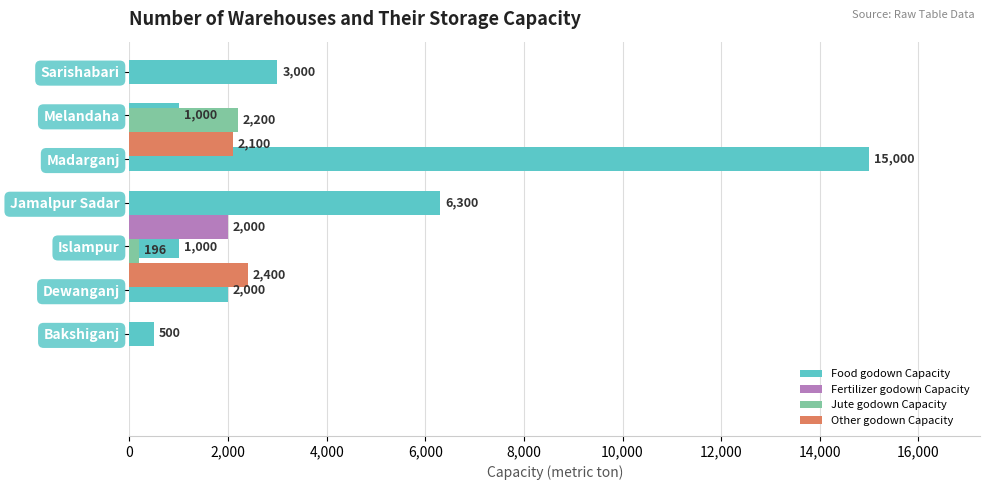

The value of Other godown Capacity at Bakshiganj is 0. True or false?

True